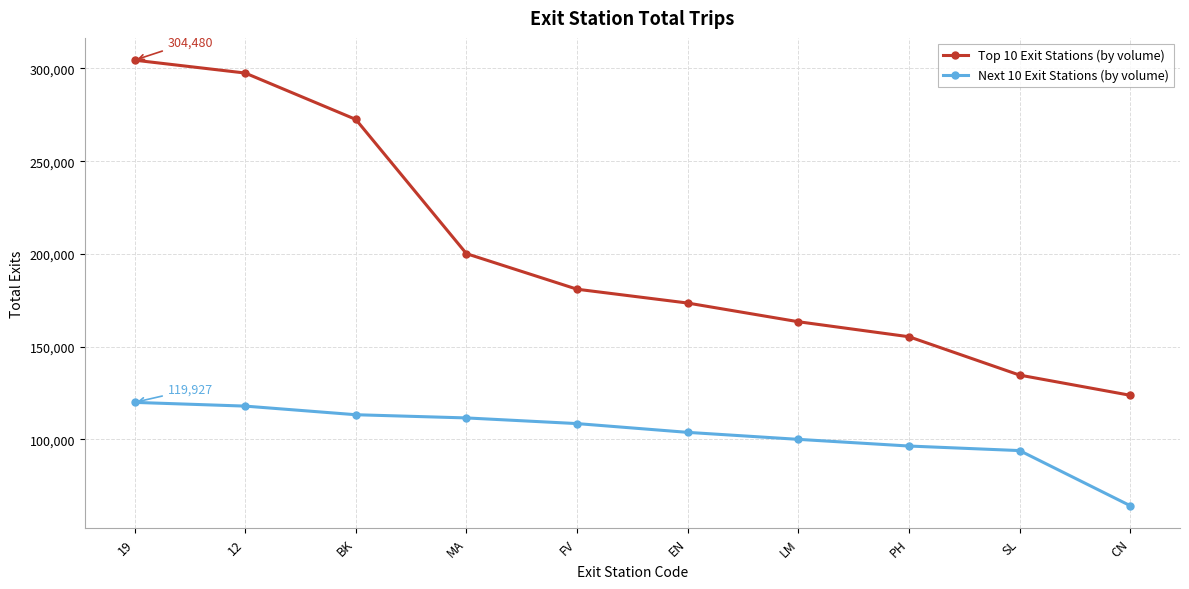

What is the sum of the Next 10 Exit Stations (by volume) values at FV and CN?

172698